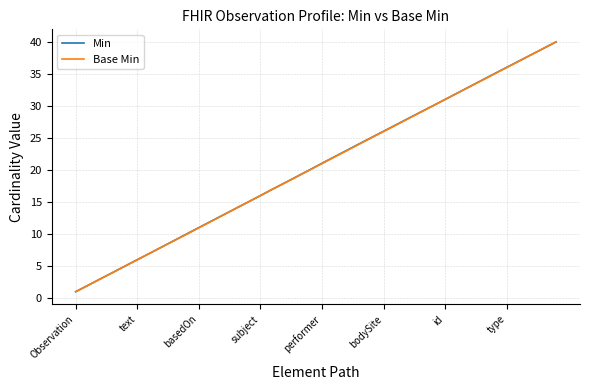

What is the label of the 29th point from the left?

28